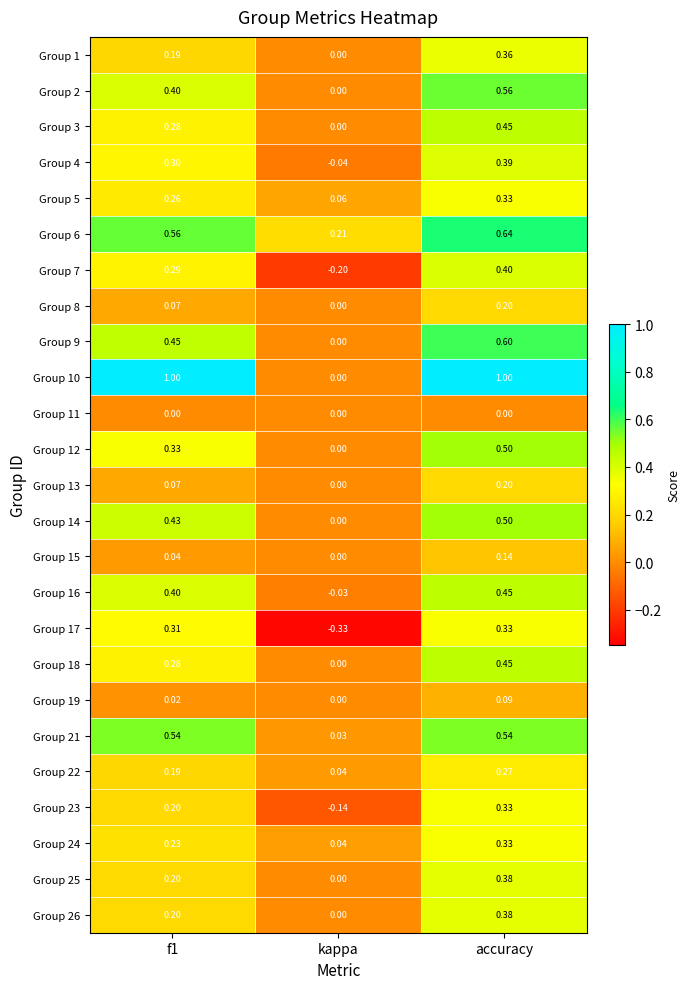

What is the difference between the highest and lowest values at kappa?

0.5